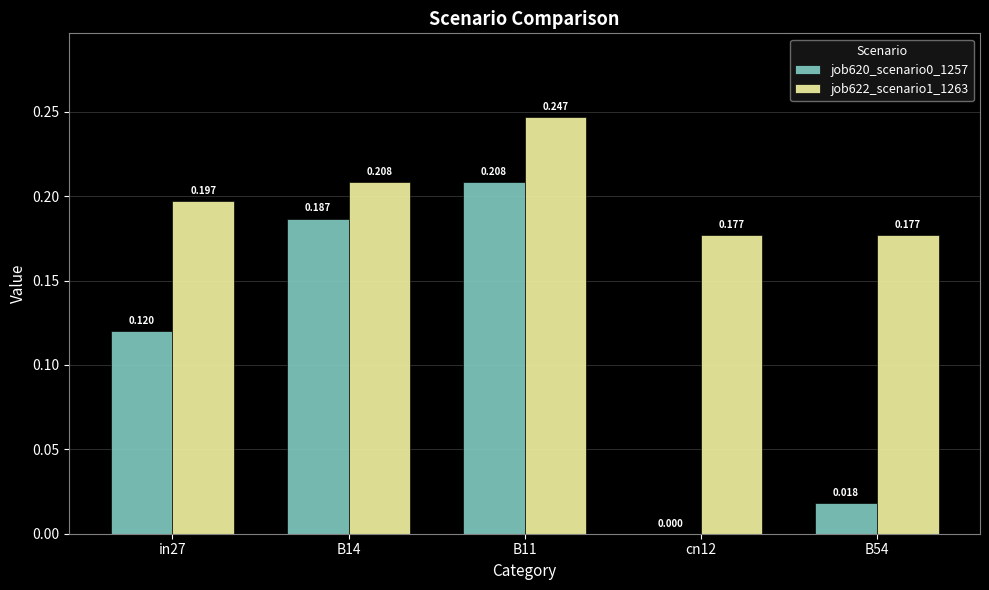

Is the value of job620_scenario0_1257 at cn12 greater than the value of job622_scenario1_1263 at in27?

No